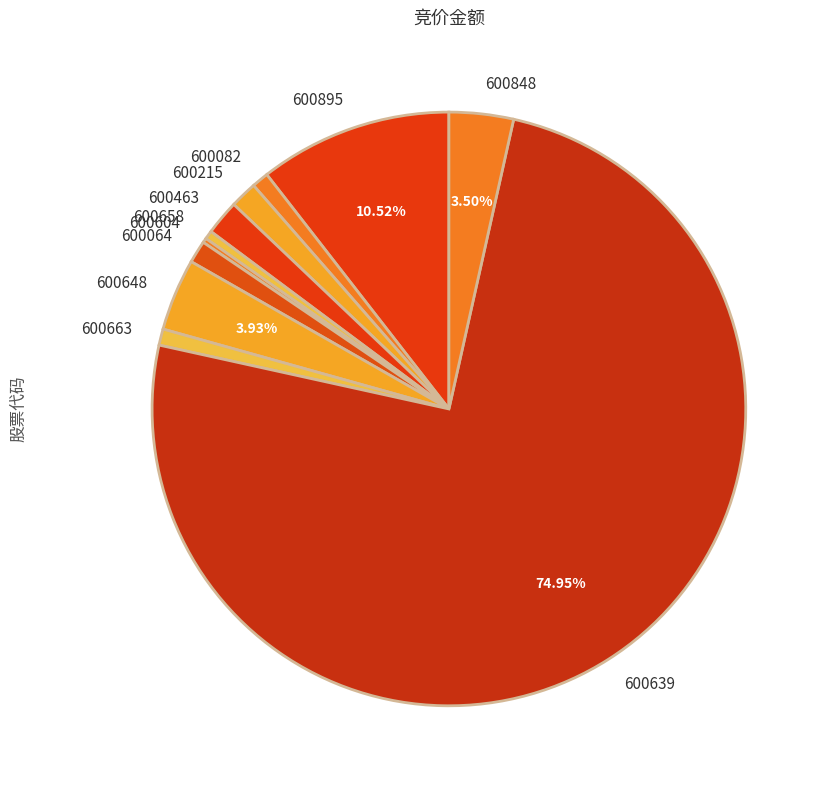

Combined, what portion of the pie is 600895 and 600648?

14.4%